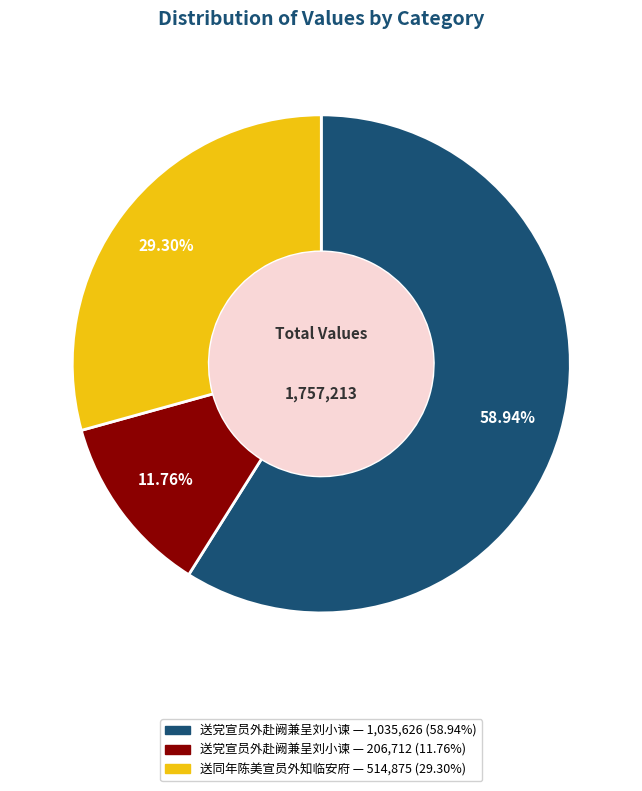

Does any single category account for the majority?

Yes